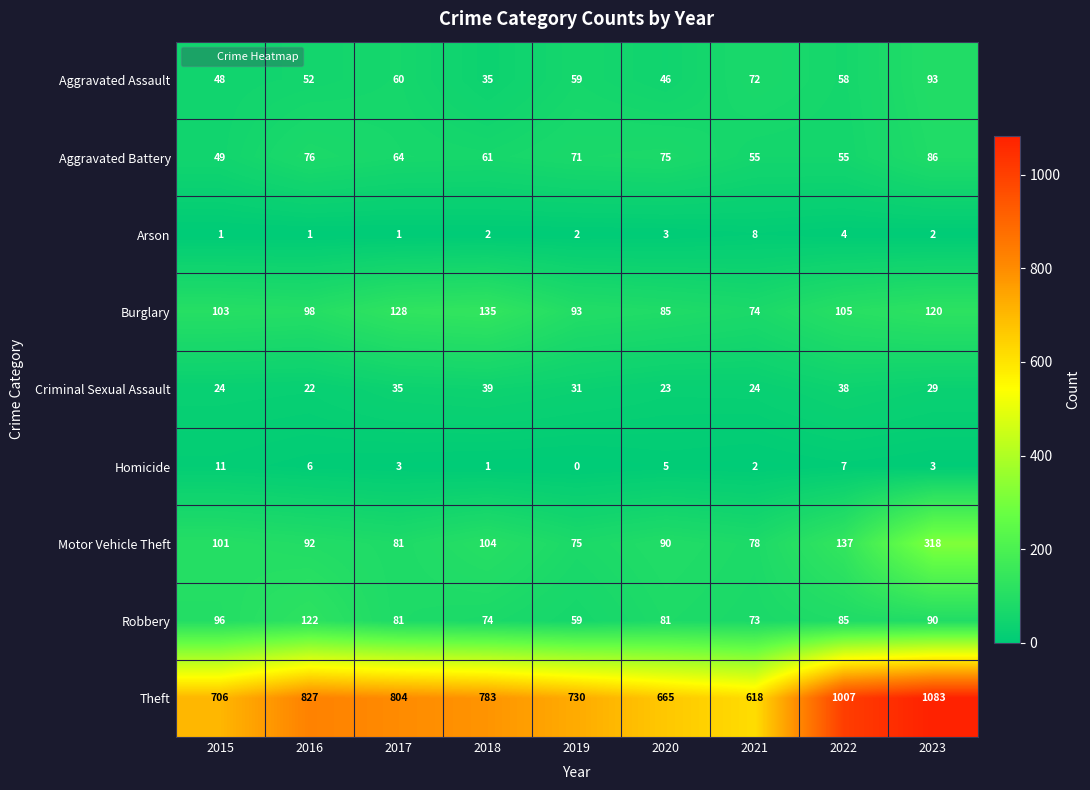

What is the difference between the highest and lowest values at 2021?

616